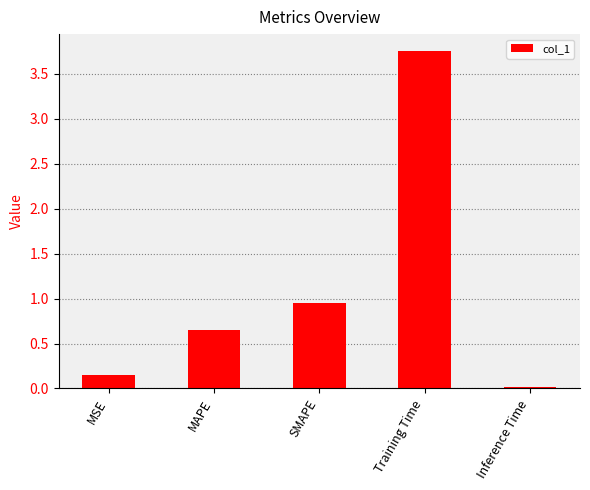

What position from the left is Inference Time?

5